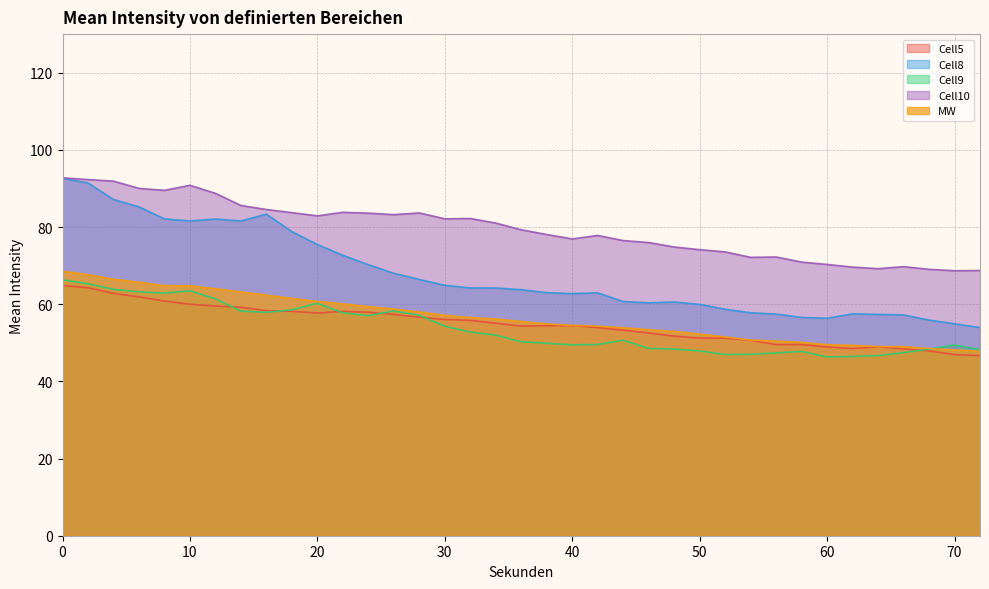

What is the minimum value shown in the chart?

46.3